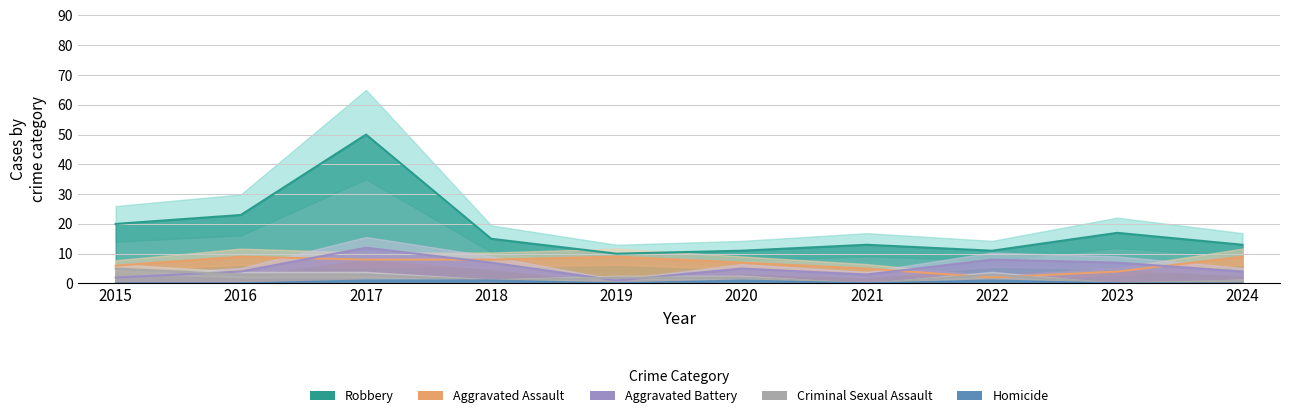

What is the total value across all series at 2015?

33